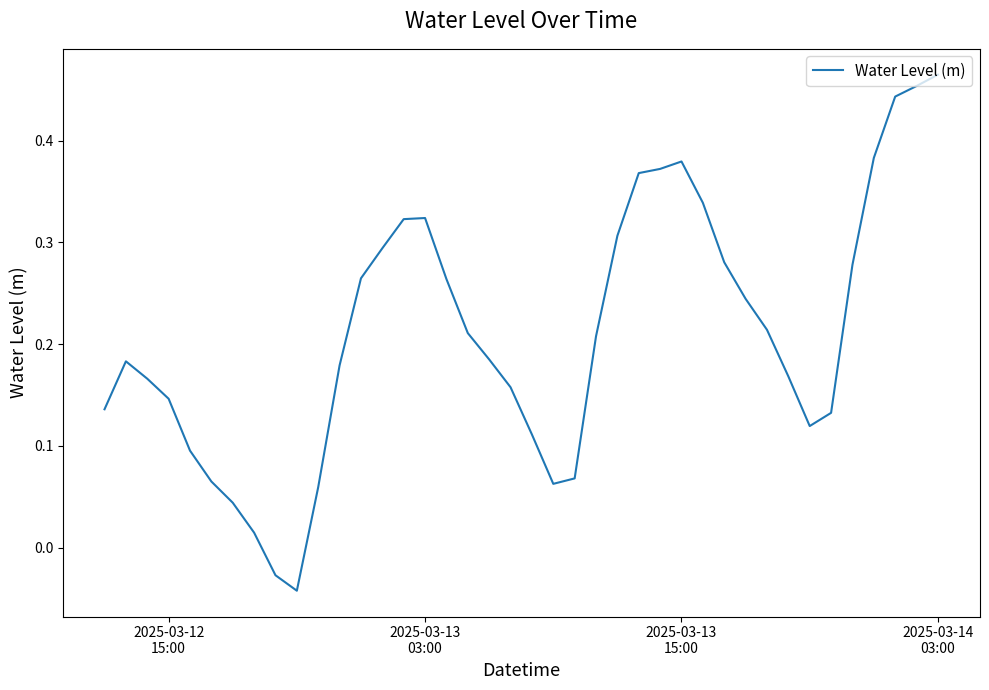

Reading left to right, extract all data points from this chart.

0.1	0.2	0.2	0.1	0.1	0.1	0.0	0.0	-0.0	-0.0	0.1	0.2	0.3	0.3	0.3	0.3	0.3	0.2	0.2	0.2	0.1	0.1	0.1	0.2	0.3	0.4	0.4	0.4	0.3	0.3	0.2	0.2	0.2	0.1	0.1	0.3	0.4	0.4	0.5	0.5